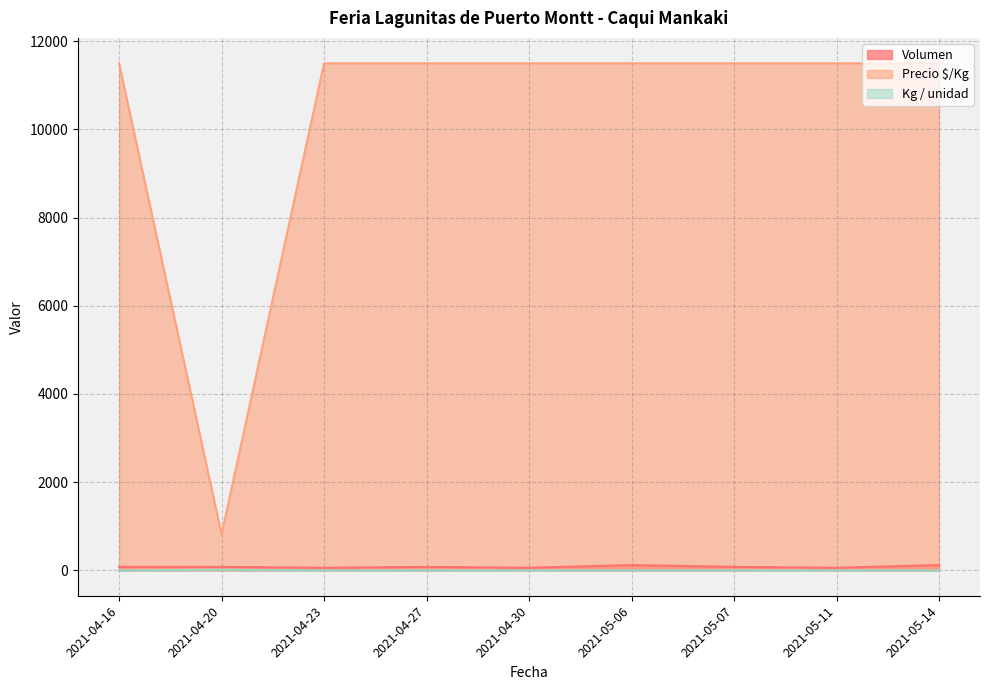

List the series in order of their peak value, highest first.

Precio $/Kg, Volumen, Kg / unidad